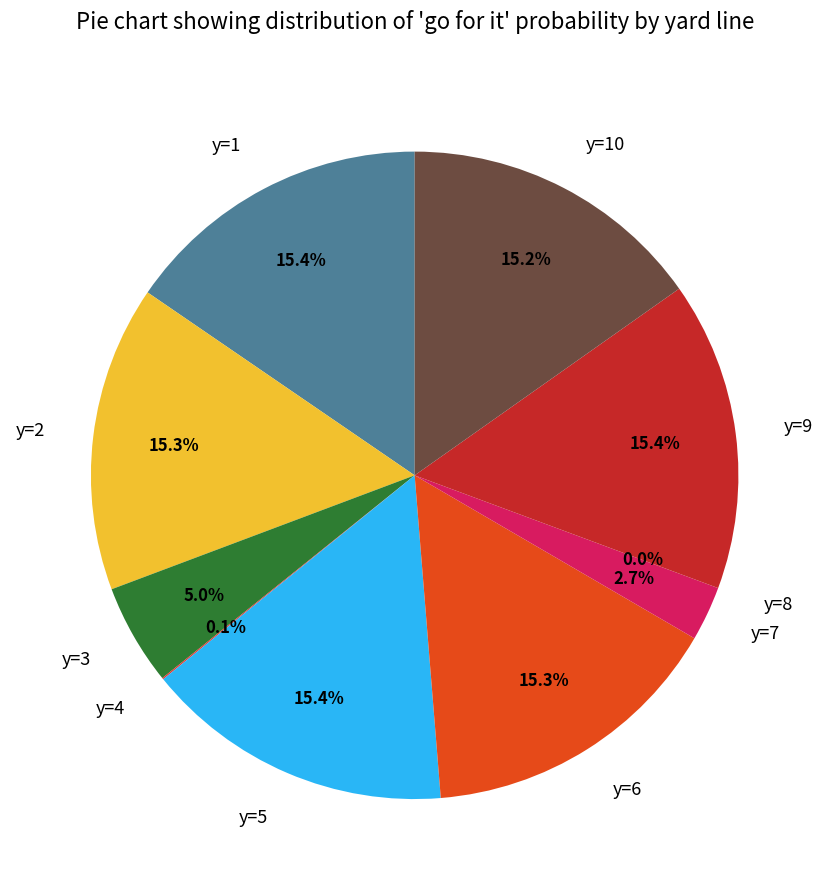

How many slices are in this pie chart?

10